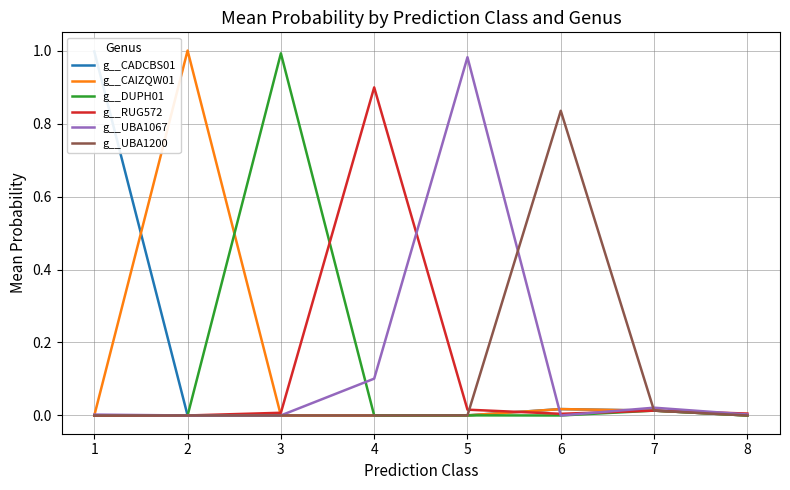

Rank the series at 1 from lowest to highest value.

g__CAIZQW01, g__DUPH01, g__UBA1200, g__RUG572, g__UBA1067, g__CADCBS01